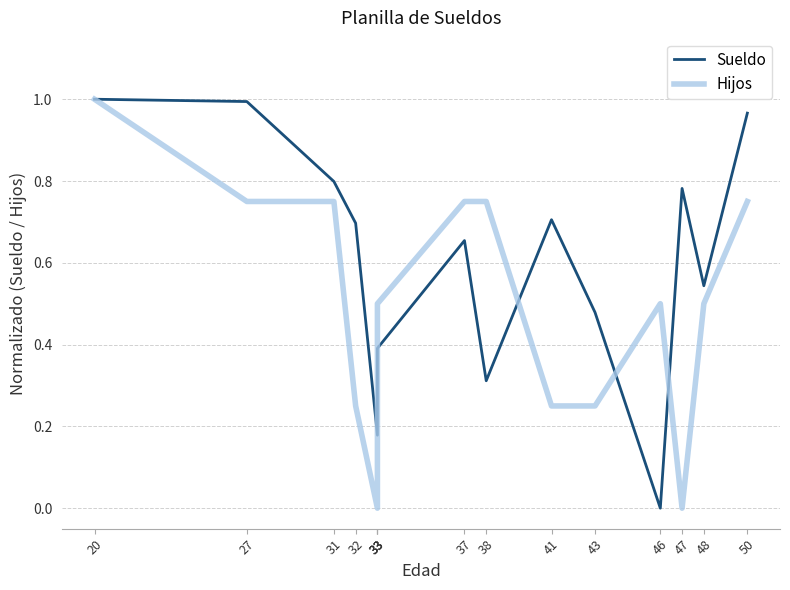

True or false: Sueldo has a value of 0.5 at 38.

False